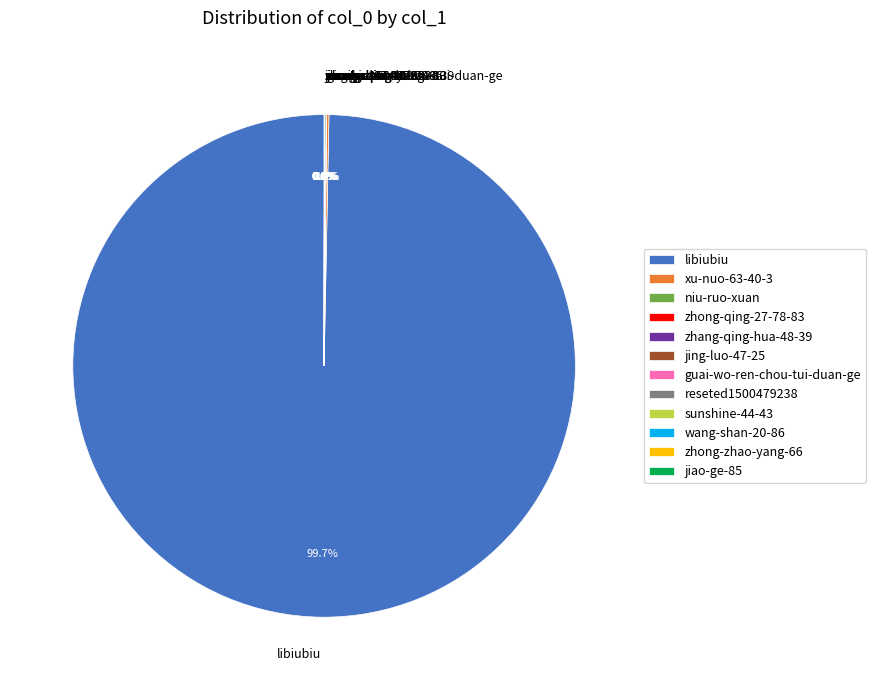

What is the majority slice?

libiubiu